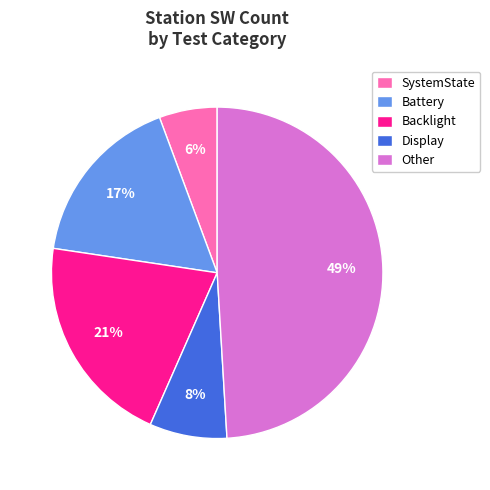

Count the number of slices in the pie.

5